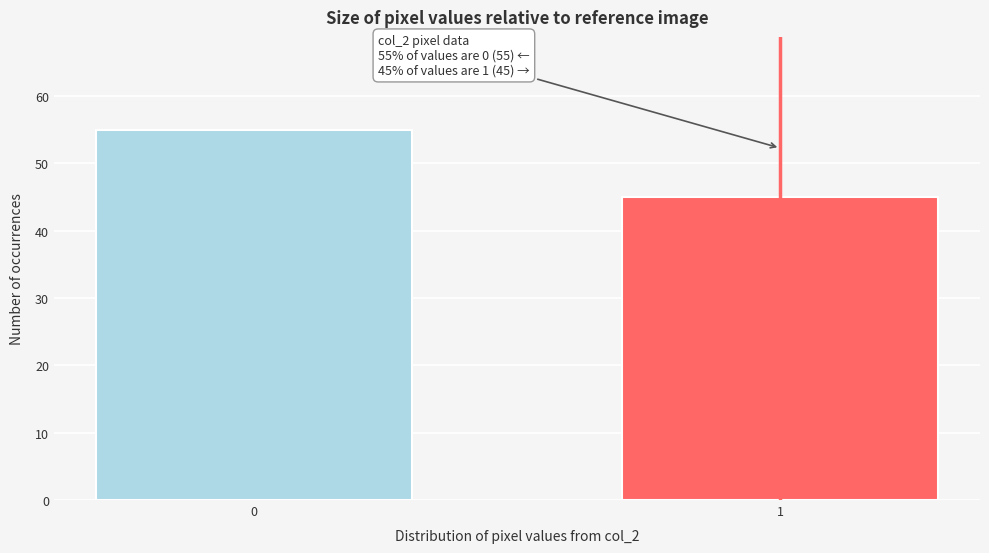

Reading right to left, transcribe all the data shown in this chart.

45	55